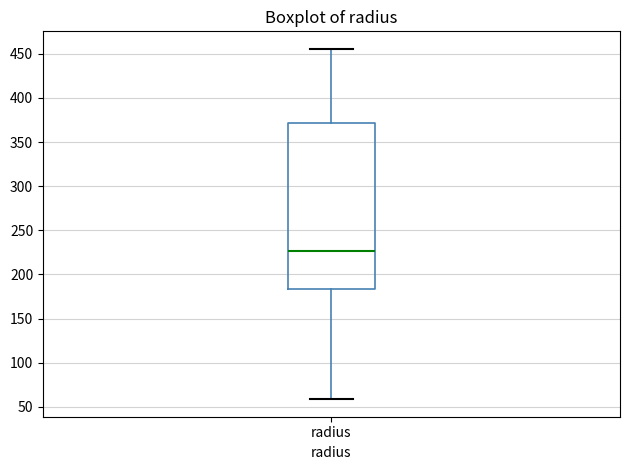

Read this box plot against the y-axis: the position of the median line, the range covered by the box, and the ends of both whiskers. The values are not printed on the chart, so give them approximately, as read against the axis.

median 225, box 185 to 370, whiskers 60 to 455